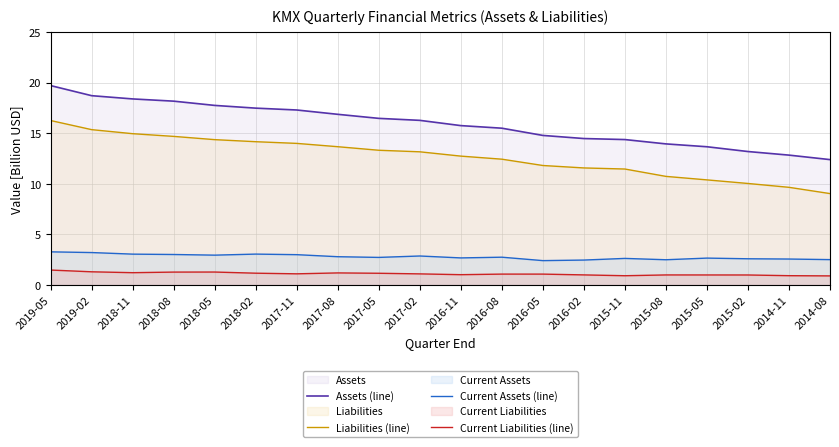

What position from the right is 2016-08?

9